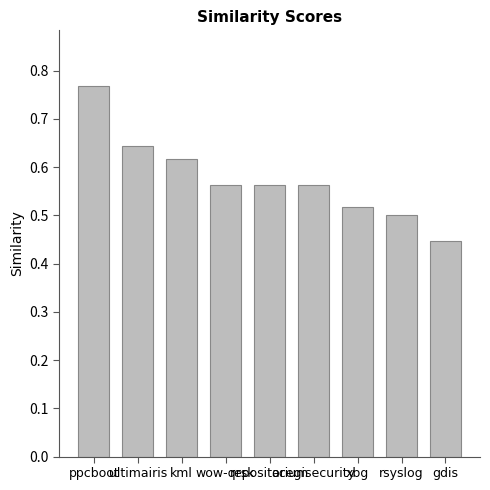

Count the values in the range 0 to 1.

9